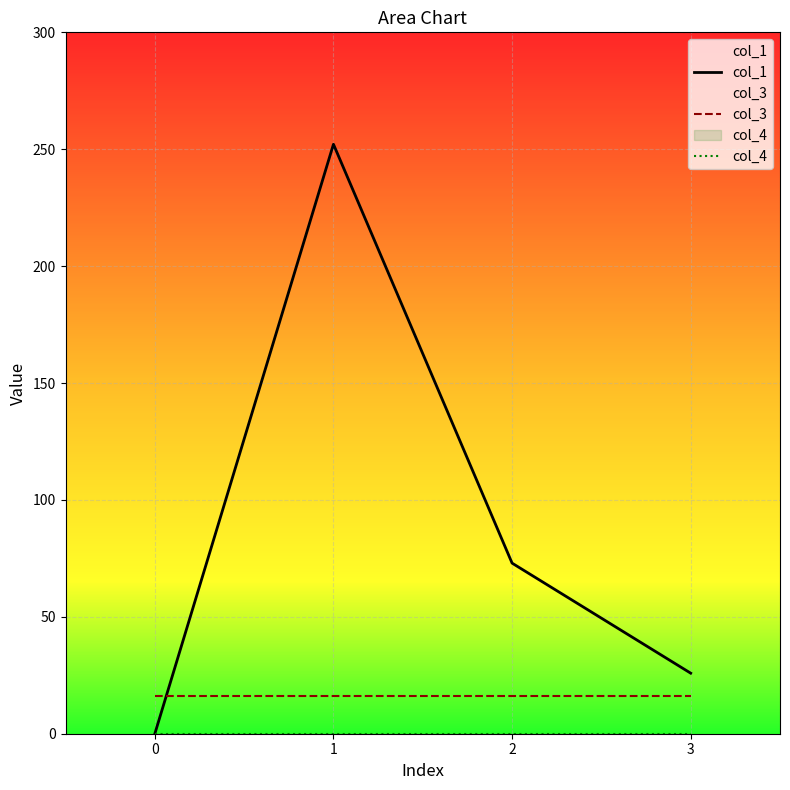

Reading left to right, extract all data points from this chart.

col_1: 0.0	252.1	73.0	25.9
col_3: 16.0	16.0	16.0	16.0
col_4: 0.0	0.0	0.0	0.0